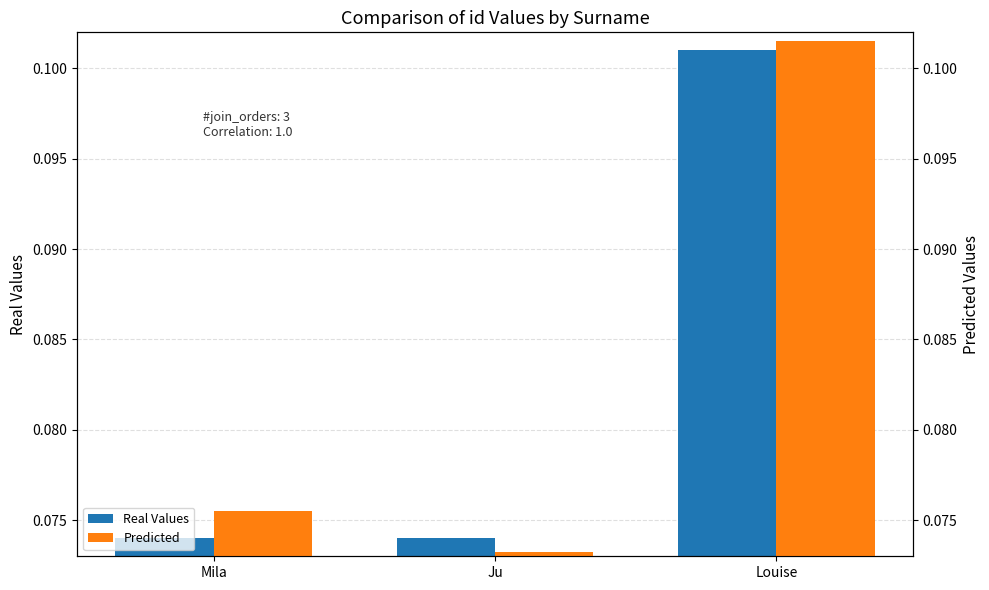

What is the label of the 3rd bar from the left?

Louise